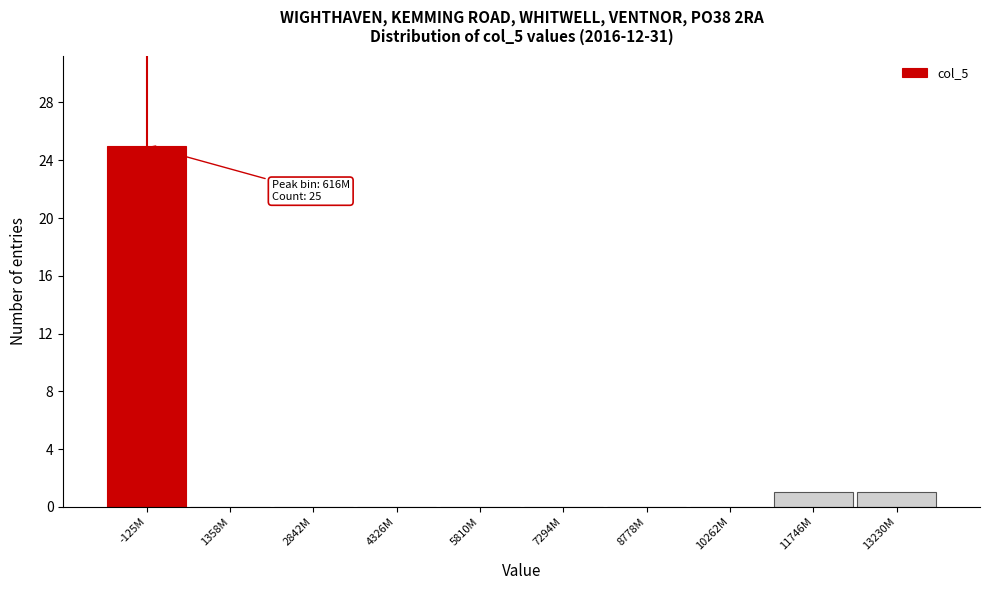

Reading left to right, extract all data points from this chart.

-125M=25	1358M=0	2842M=0	4326M=0	5810M=0	7294M=0	8778M=0	10262M=0	11746M=1	13230M=1